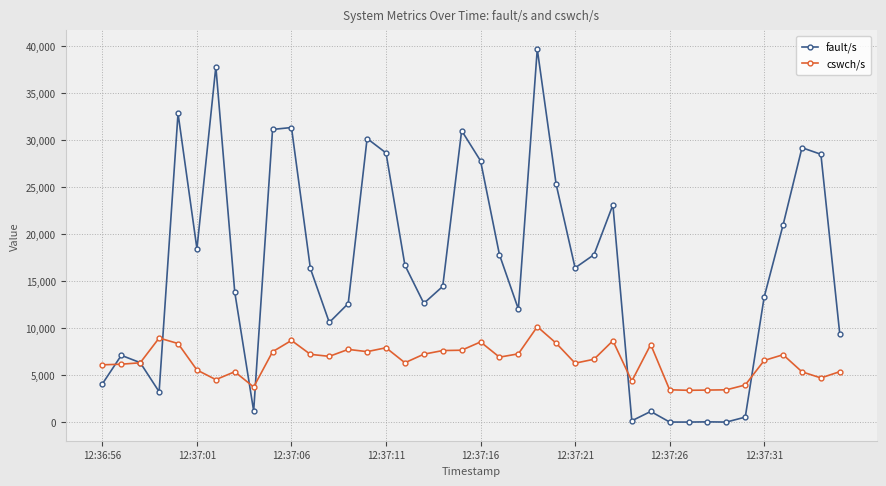

What is the maximum value for fault/s?

39719